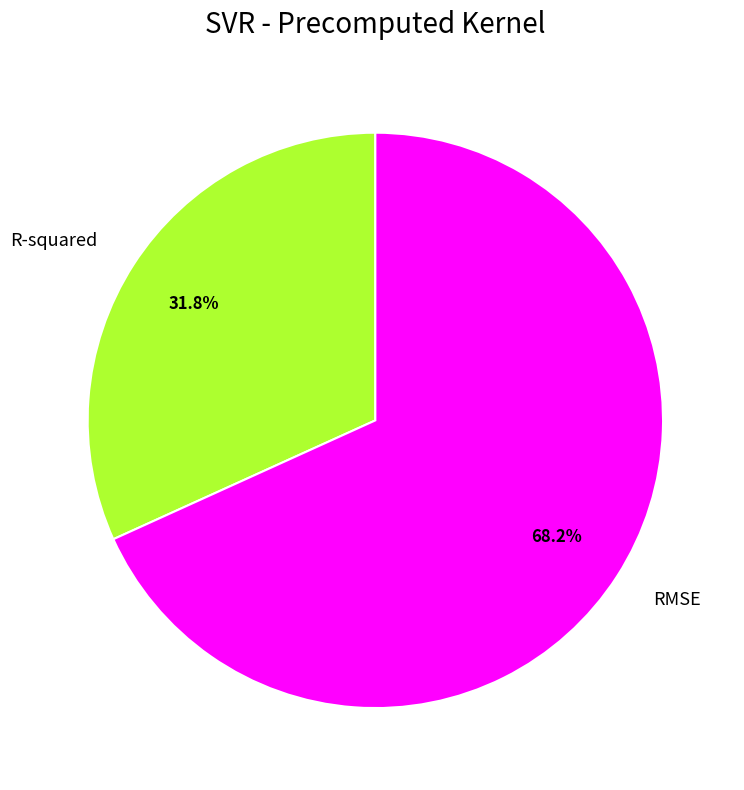

Which category has the biggest portion of the pie?

RMSE